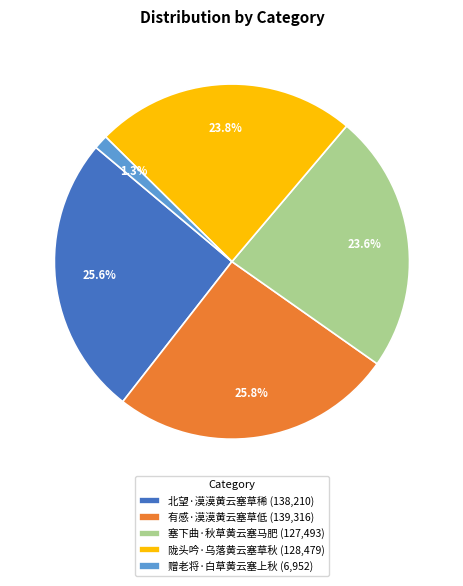

Count the number of slices in the pie.

5